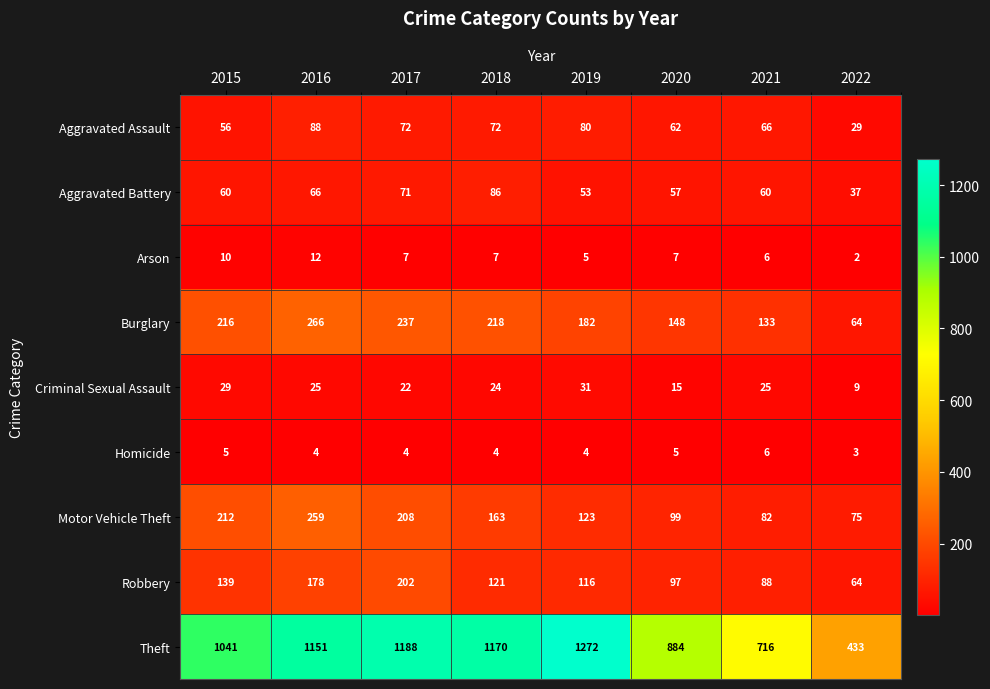

True or false: Theft has a value of 299 at 2020.

False